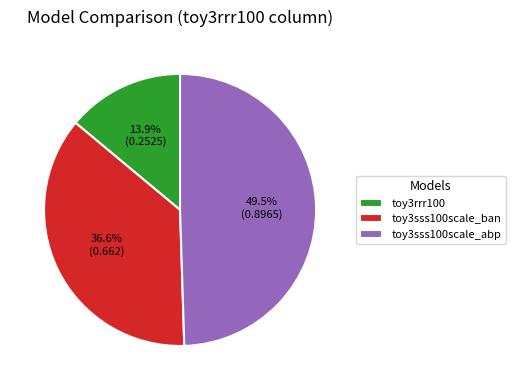

What percentage is the toy3rrr100 slice, to the nearest percent?

14%